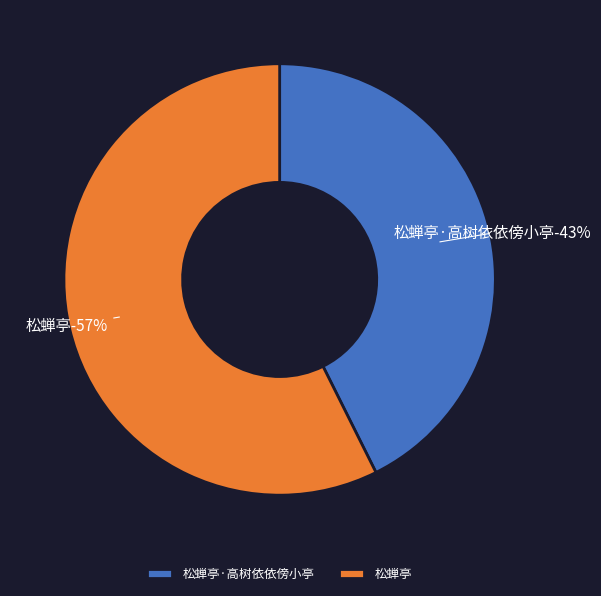

What is the smallest slice in the pie chart?

松蝉亭·高树依依傍小亭